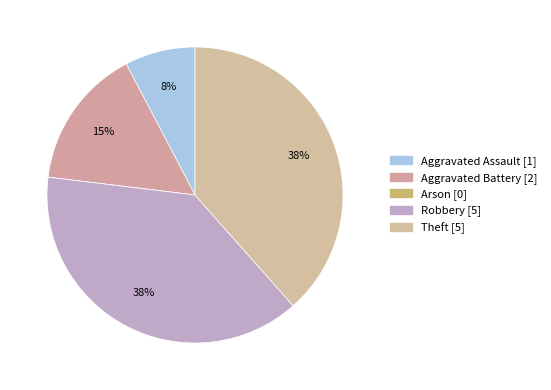

Does Robbery represent more than half of the total?

No